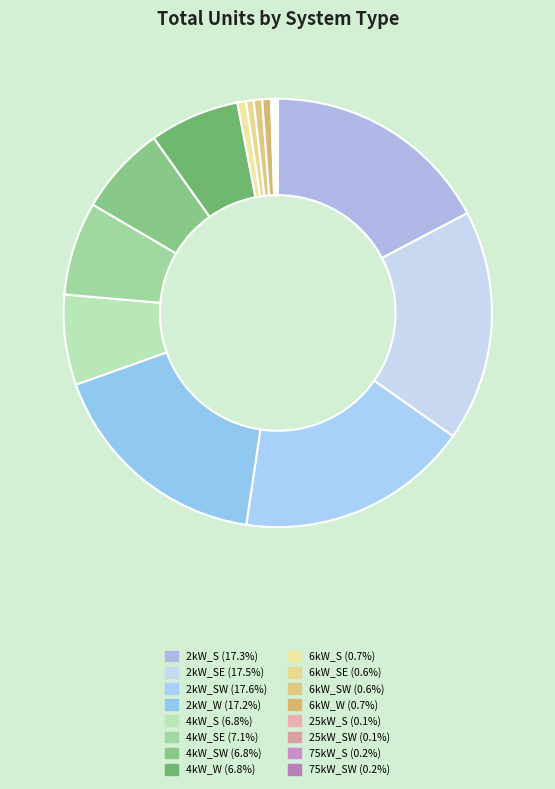

Is there any slice that represents more than half of the pie?

No